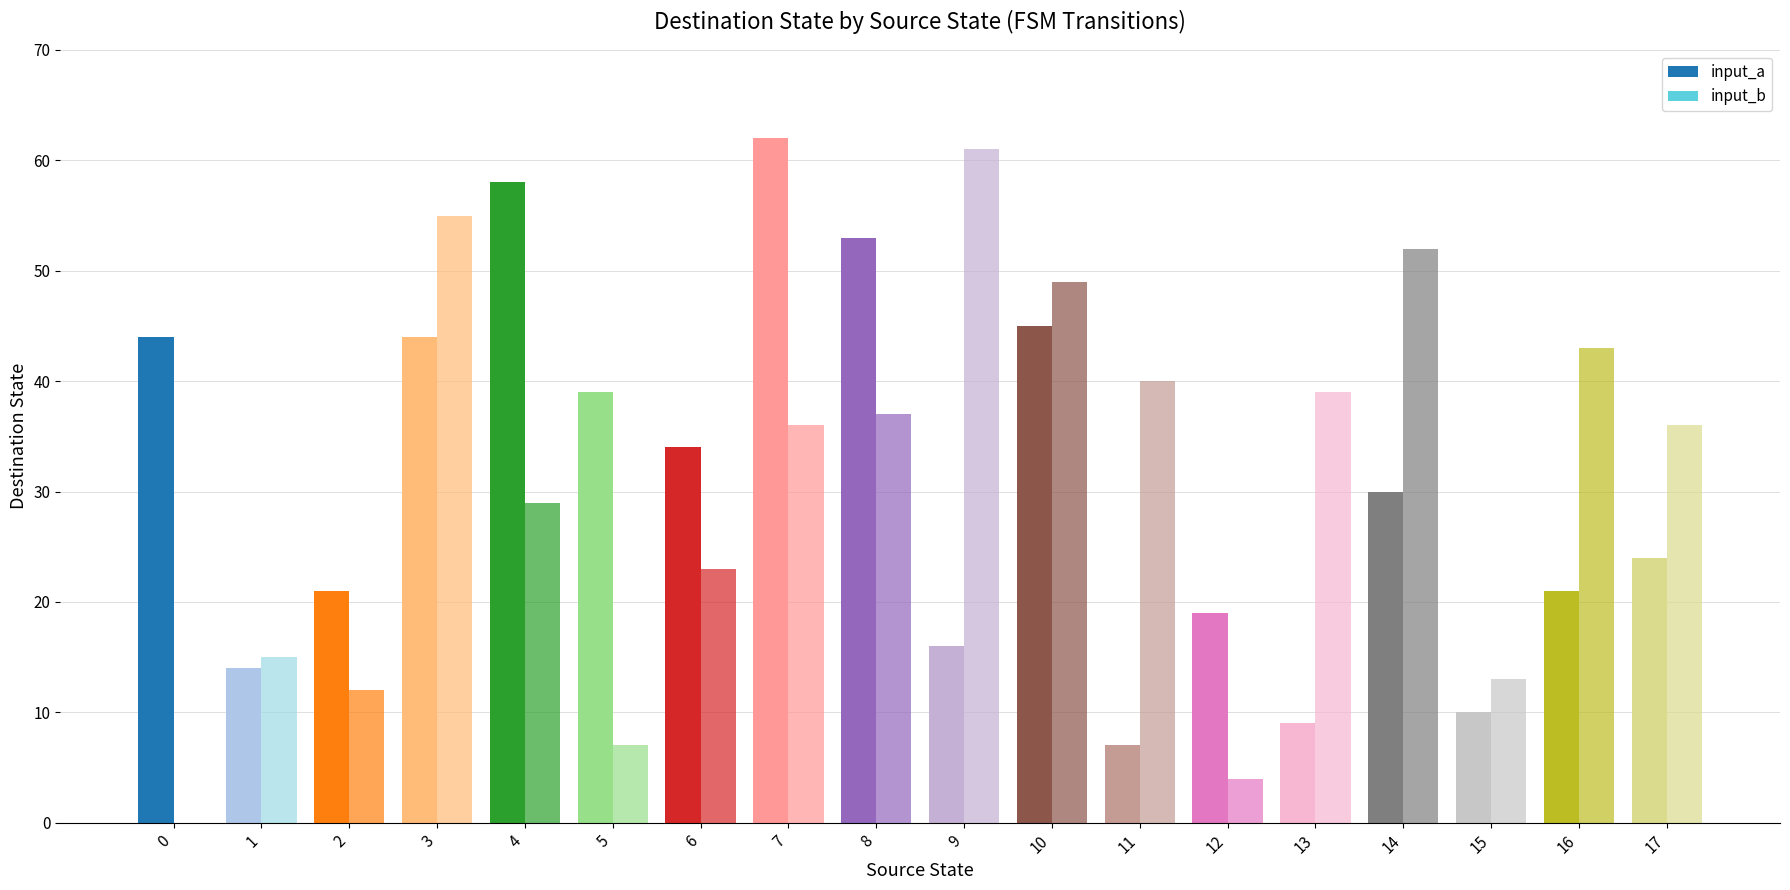

What is the spread (max minus min) of values at 10?

4